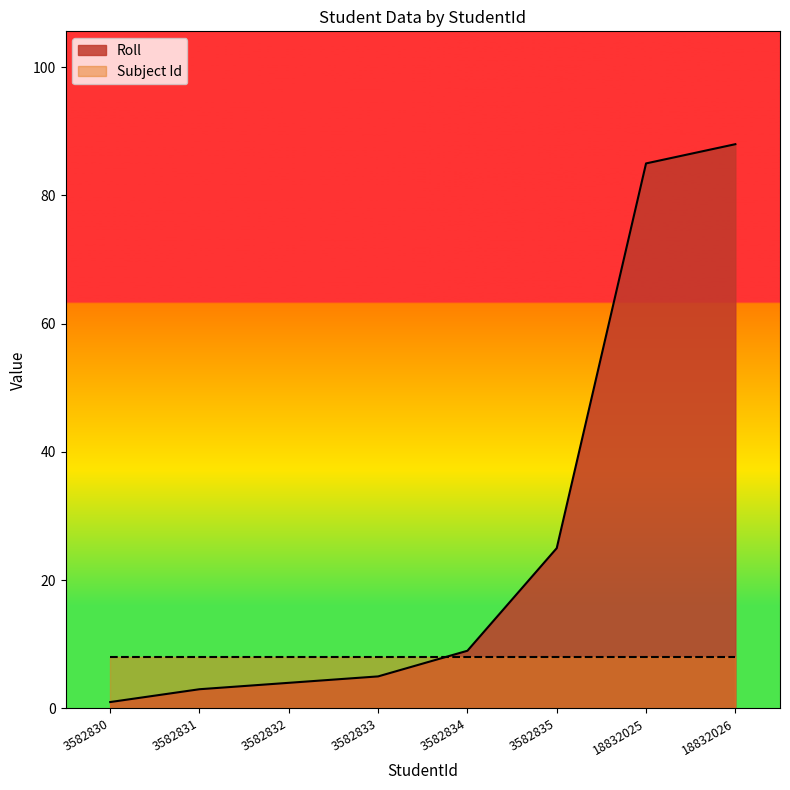

How many data points are less than 9?

4